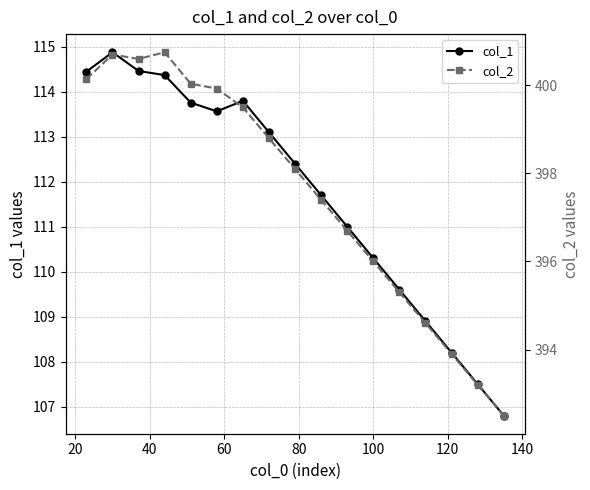

What is the value of the col_2 point at the 5th from the left?

400.0